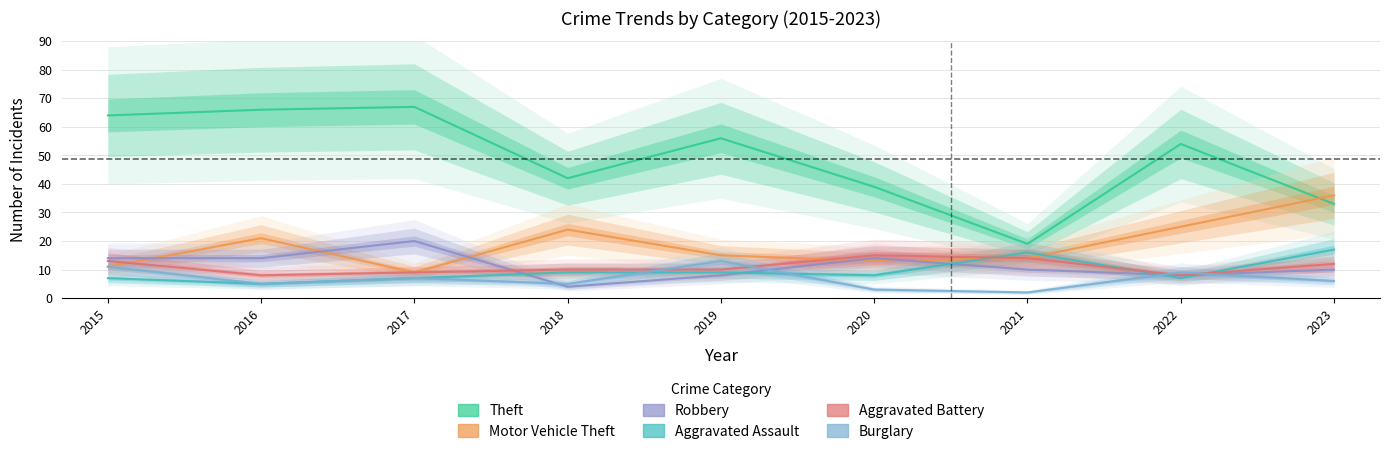

At which label does Aggravated Assault reach its minimum?

2016